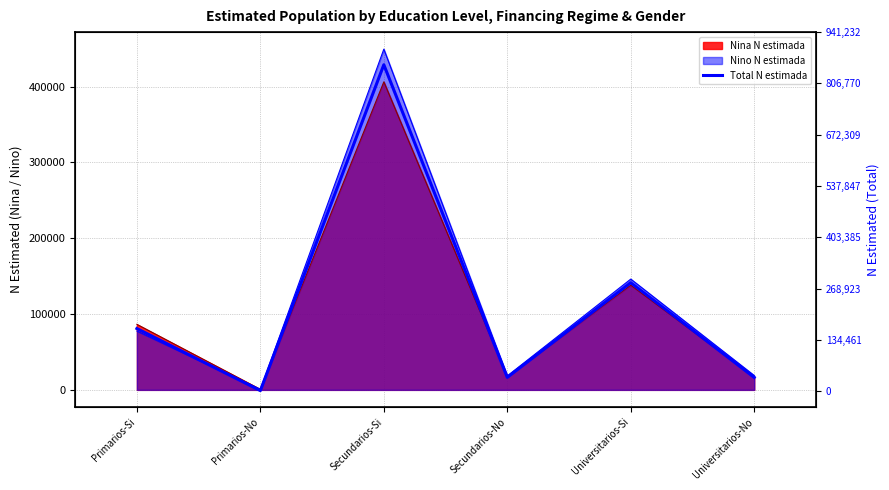

Where does the data first go above 164074?

Secundarios-Si